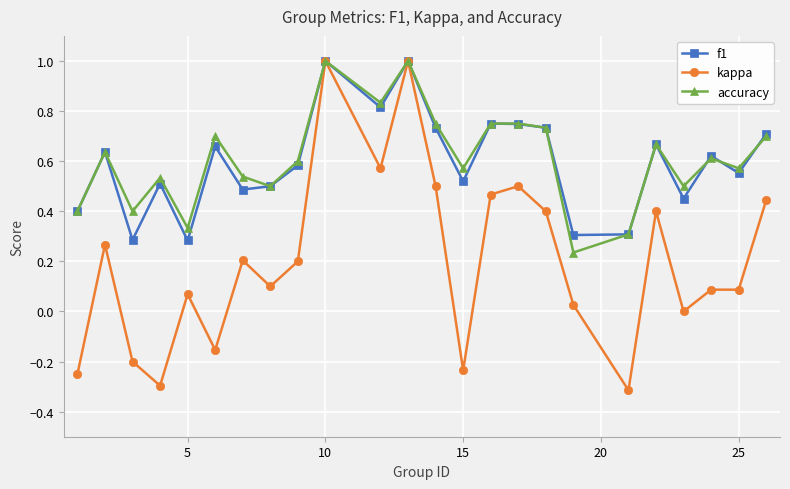

What is the maximum value for accuracy?

1.0